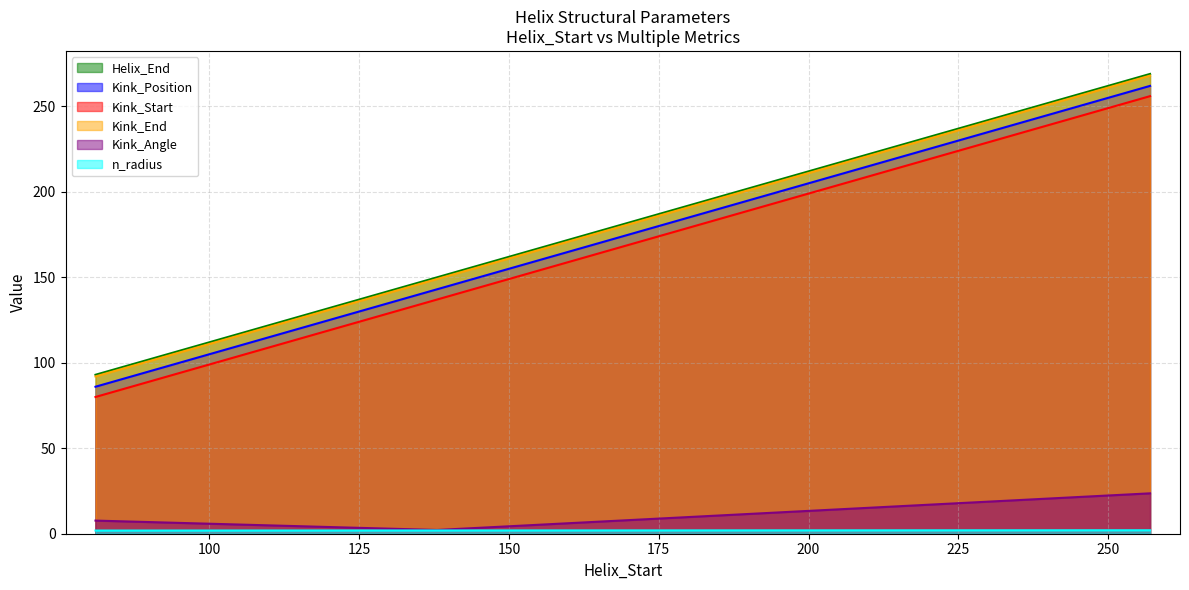

How many data points in Kink_Position are less than 143?

1